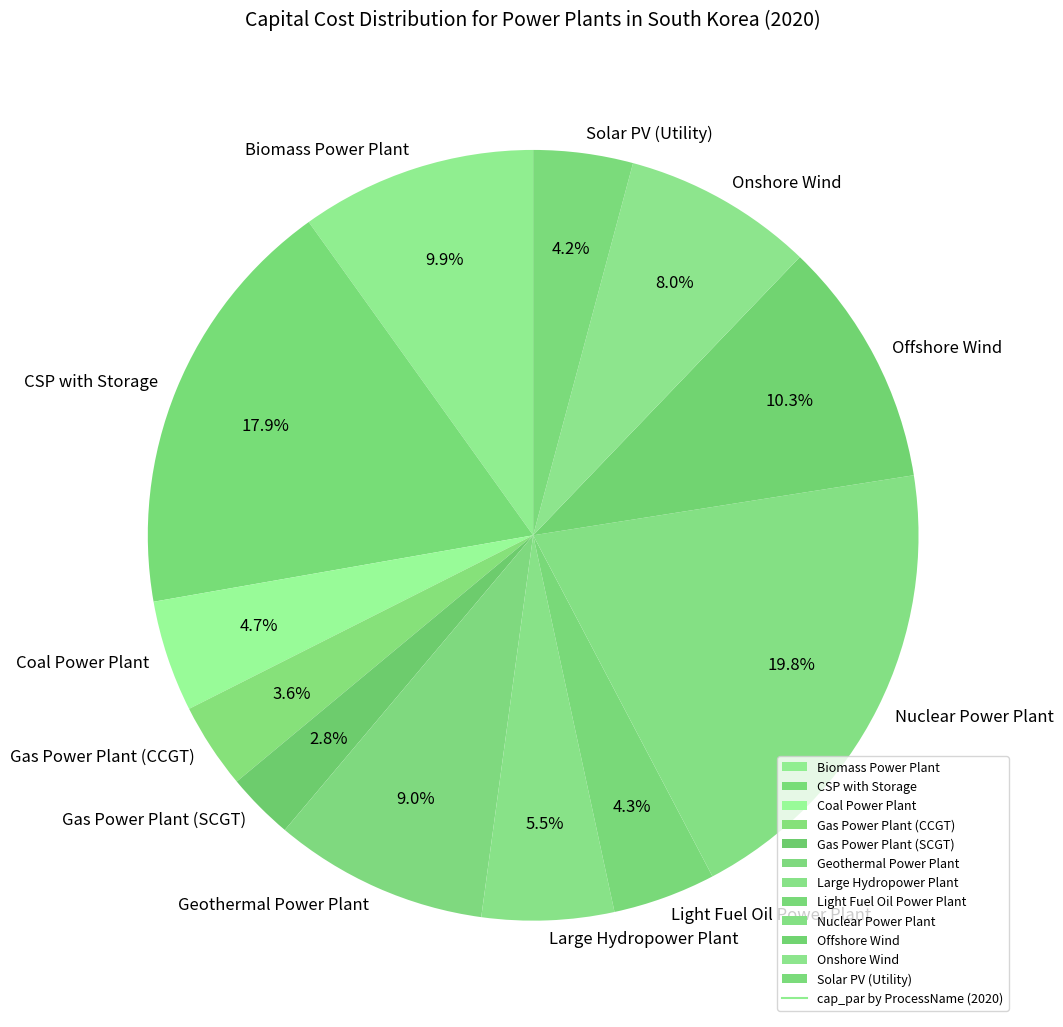

What percentage is the Offshore Wind slice, to the nearest percent?

10%